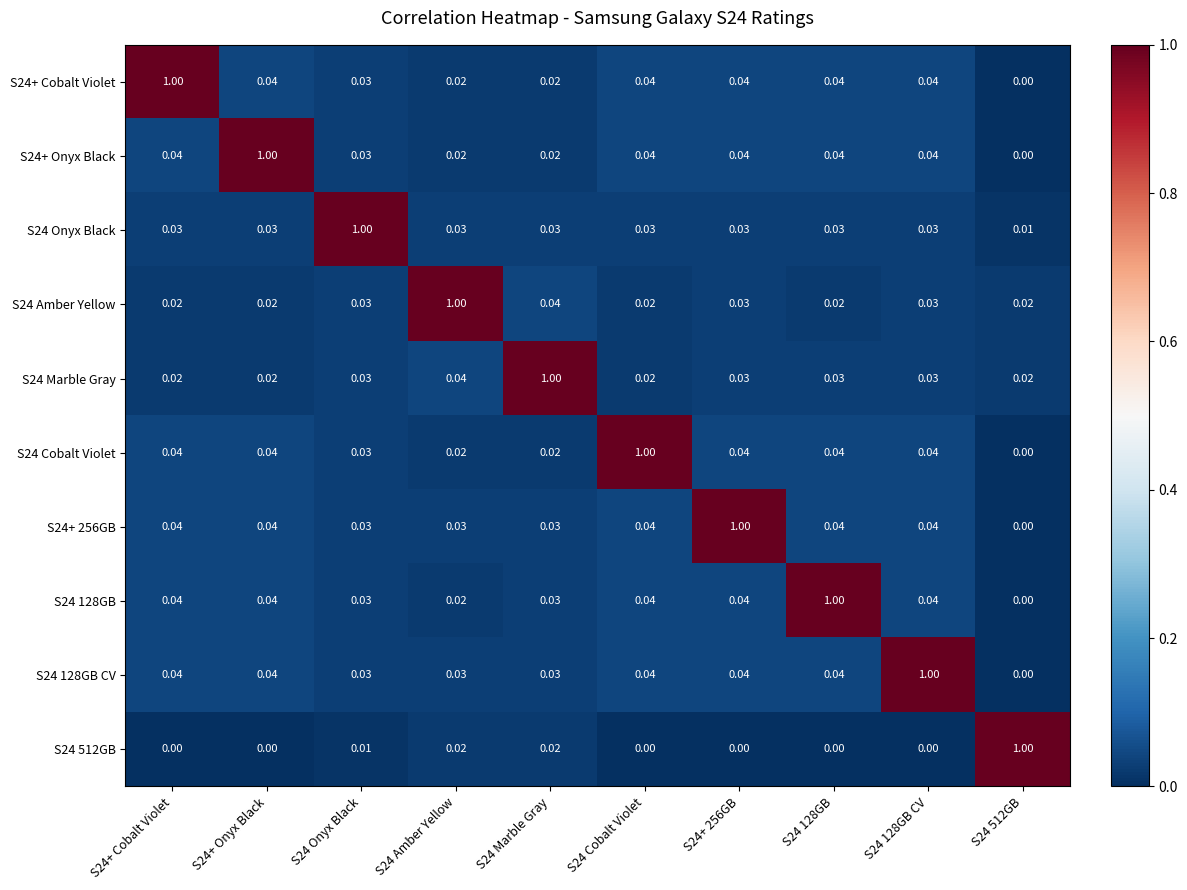

What is the difference between the highest and lowest values at S24 Marble Gray?

1.0